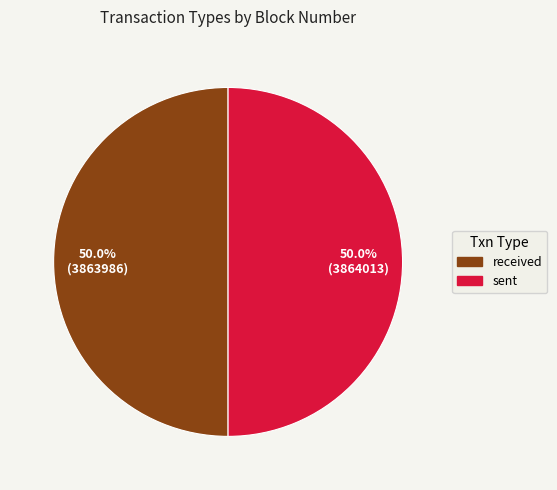

What portion of the pie excludes received?

50.0%